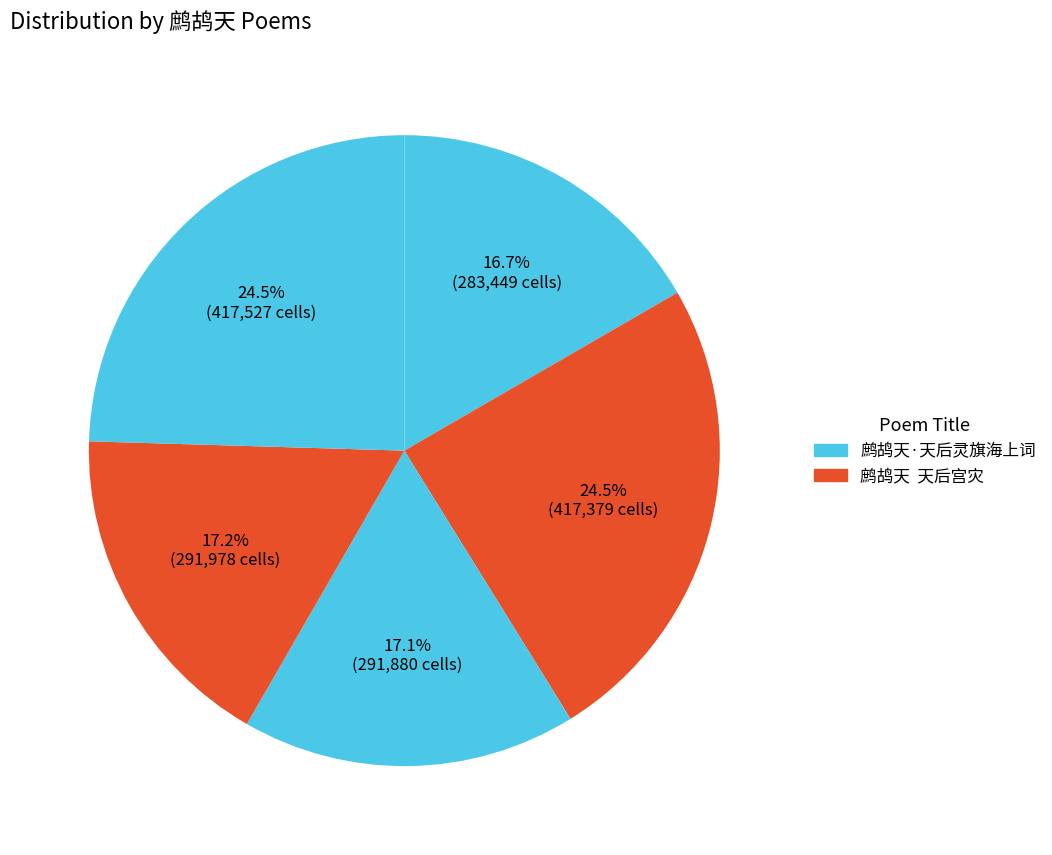

How many slices are in this pie chart?

5